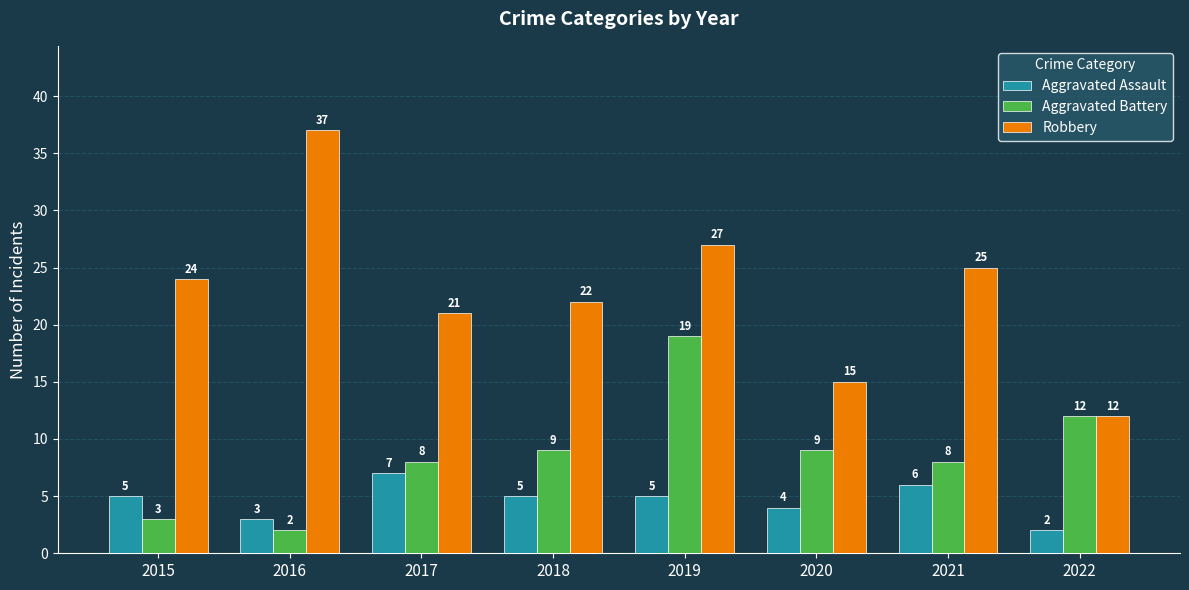

What is the minimum value for Robbery?

12